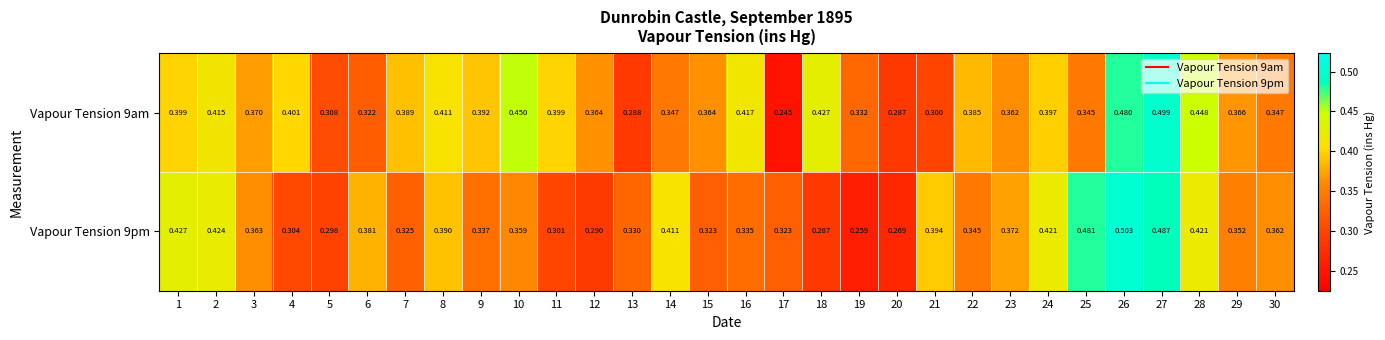

Rank the series by their maximum value, from lowest to highest.

Vapour Tension 9am, Vapour Tension 9pm